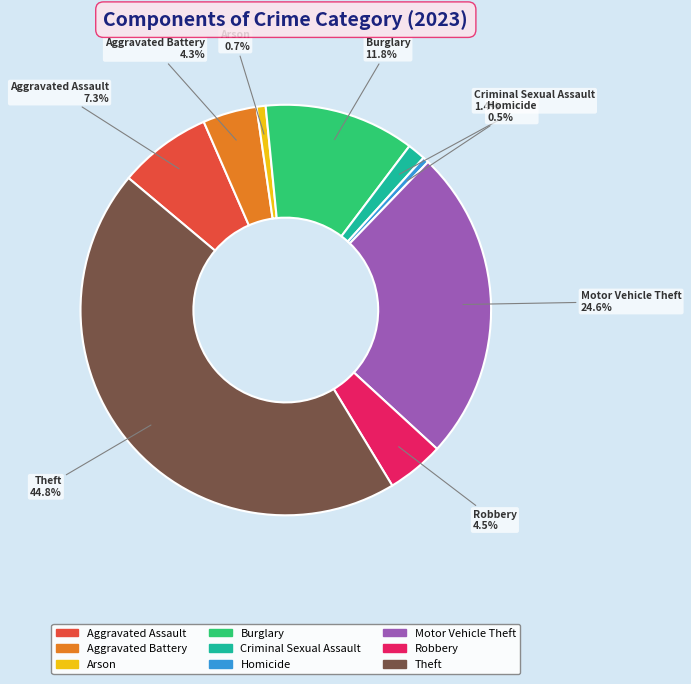

Does Burglary represent more than half of the total?

No